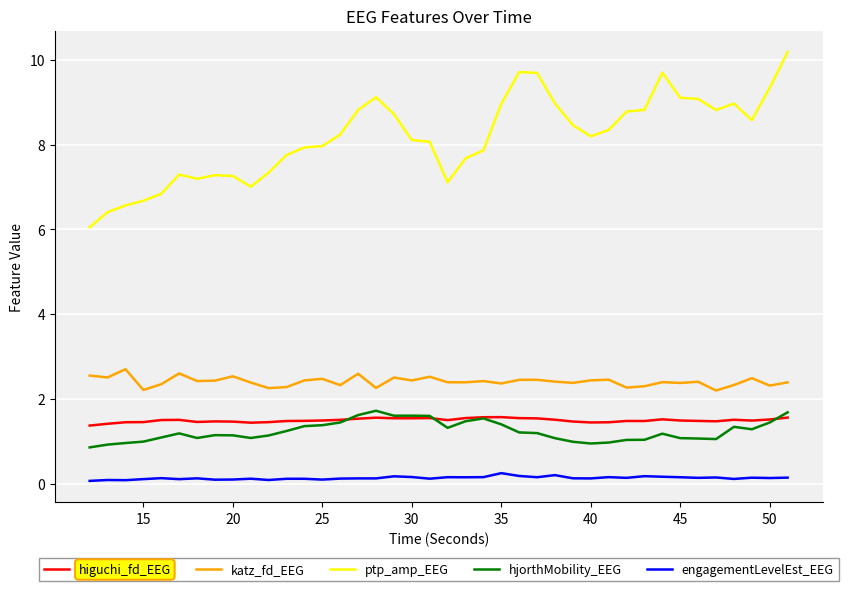

True or false: katz_fd_EEG and higuchi_fd_EEG cross at least once.

False